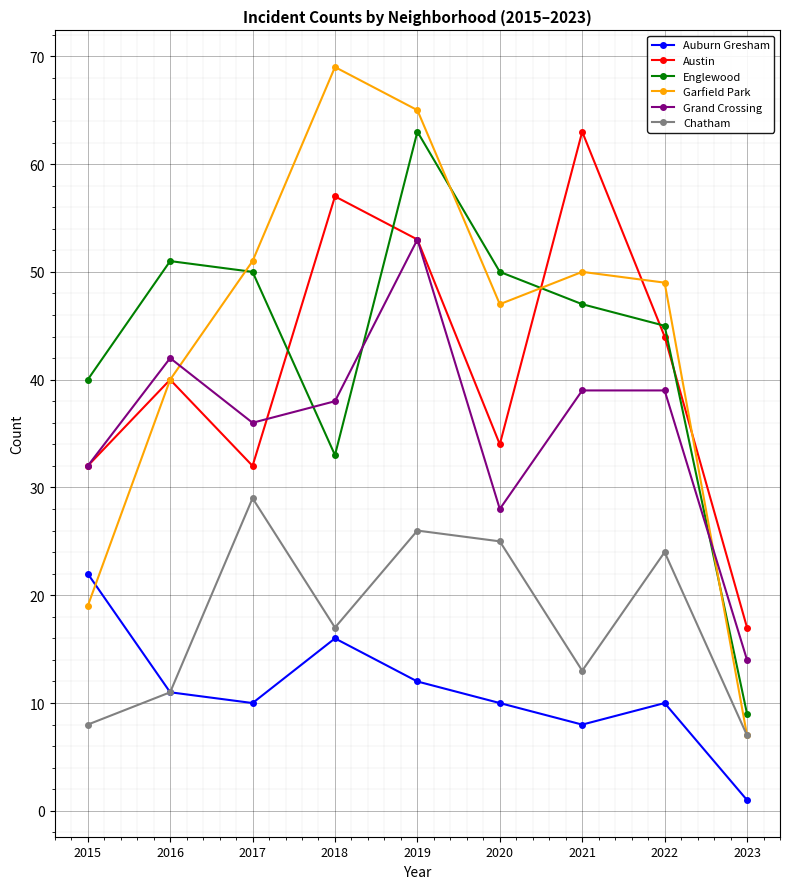

What is the total value across all series at 2017?

208